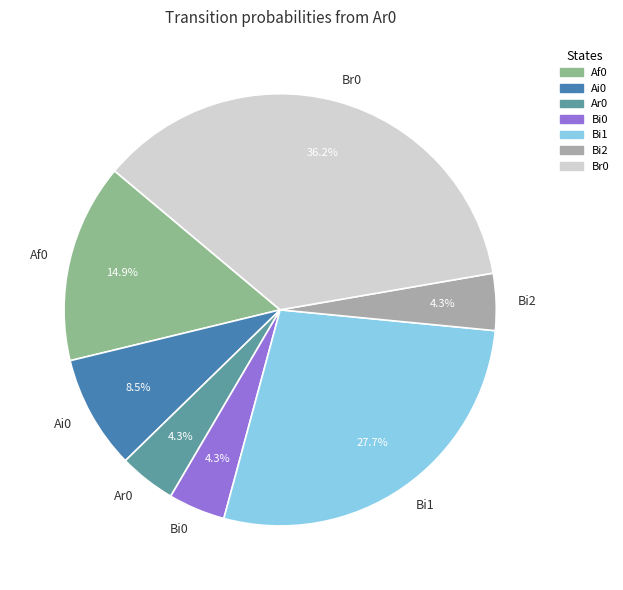

Is the sum of Bi0 and Bi1 greater than half?

No